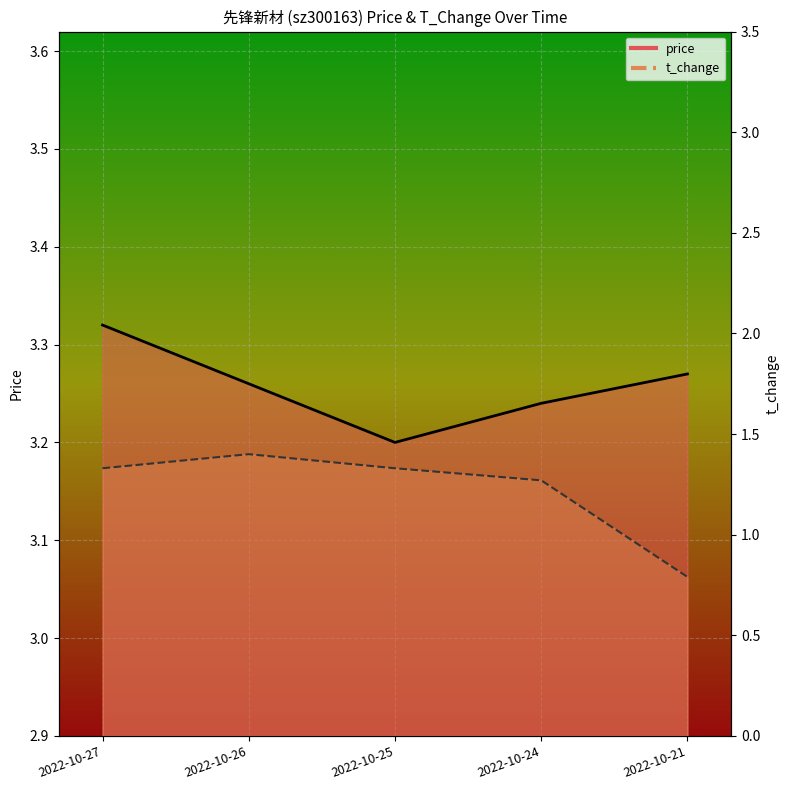

What is the smallest value displayed?

0.8